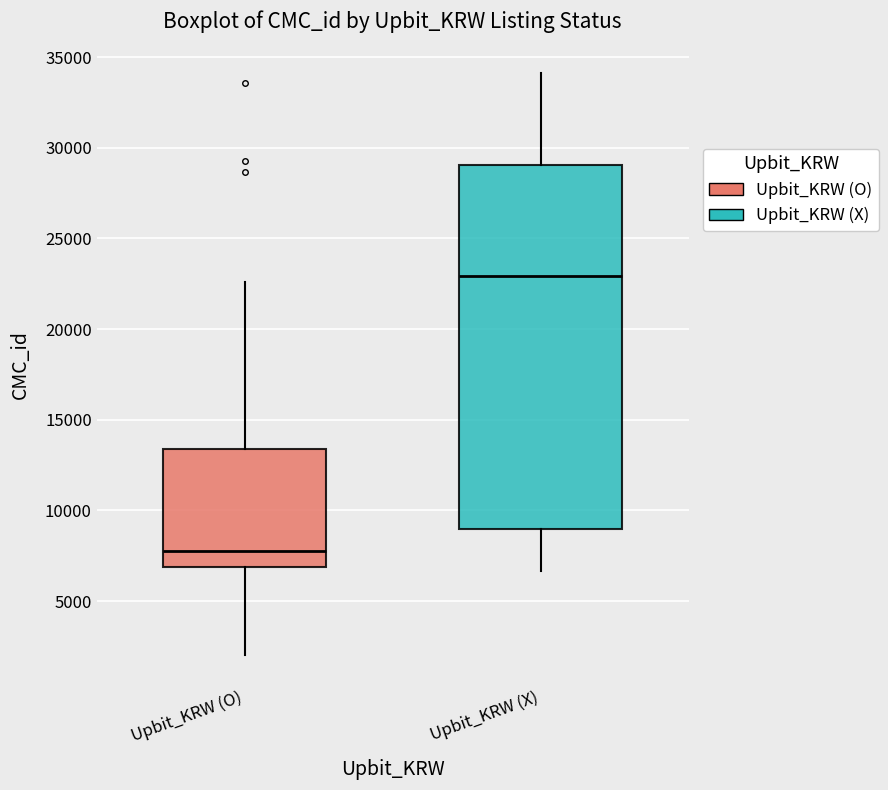

Where does the median line of the box for Upbit_KRW (X) sit on the y-axis? The values are not printed on the chart, so give them approximately, as read against the axis.

23000